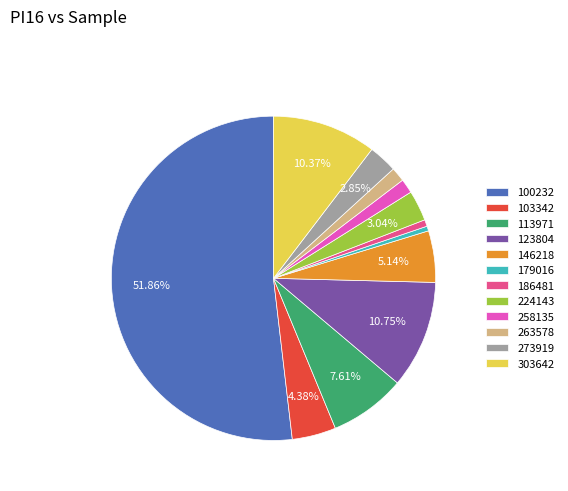

Which slice represents more than half of the pie?

100232